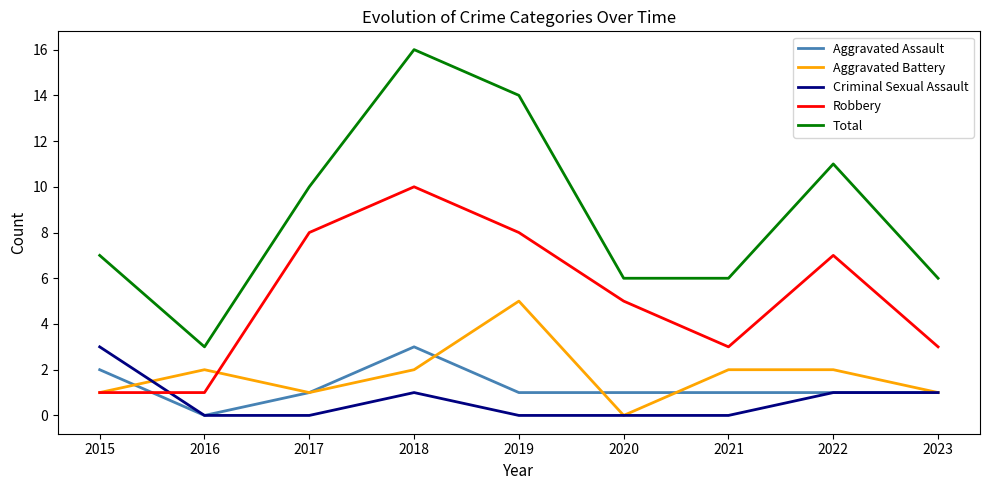

At which category does Aggravated Battery reach its first local peak?

2016